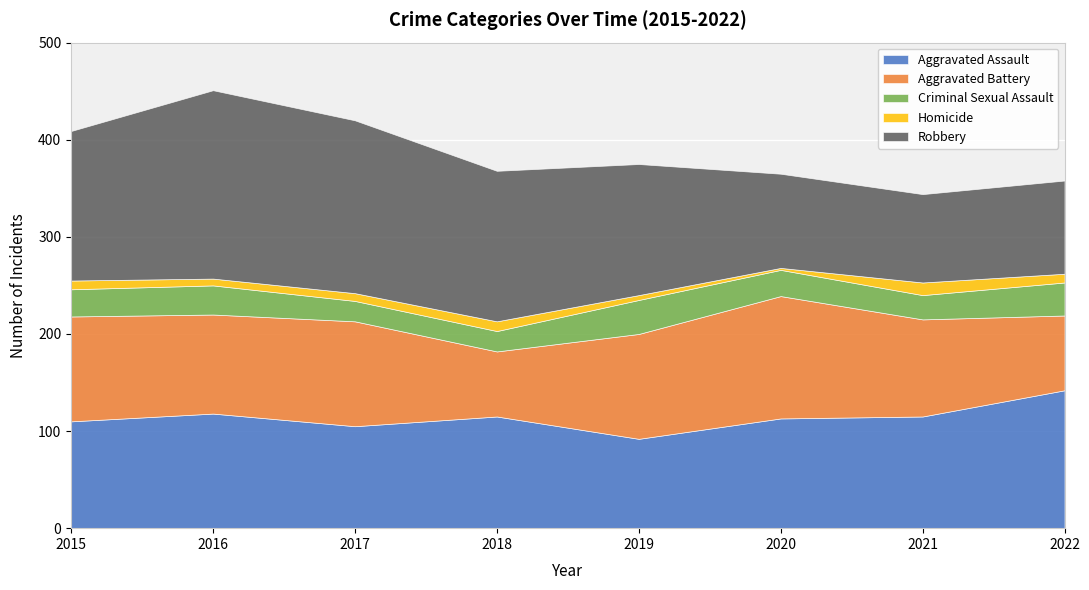

Does the chart display data point markers on the line(s)?

No